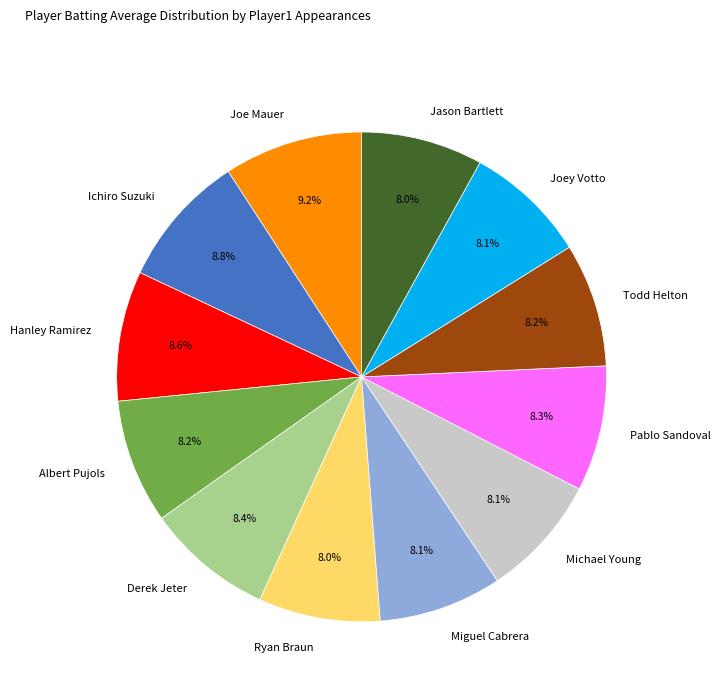

To the nearest percent, what percentage of the pie is Joe Mauer?

9%